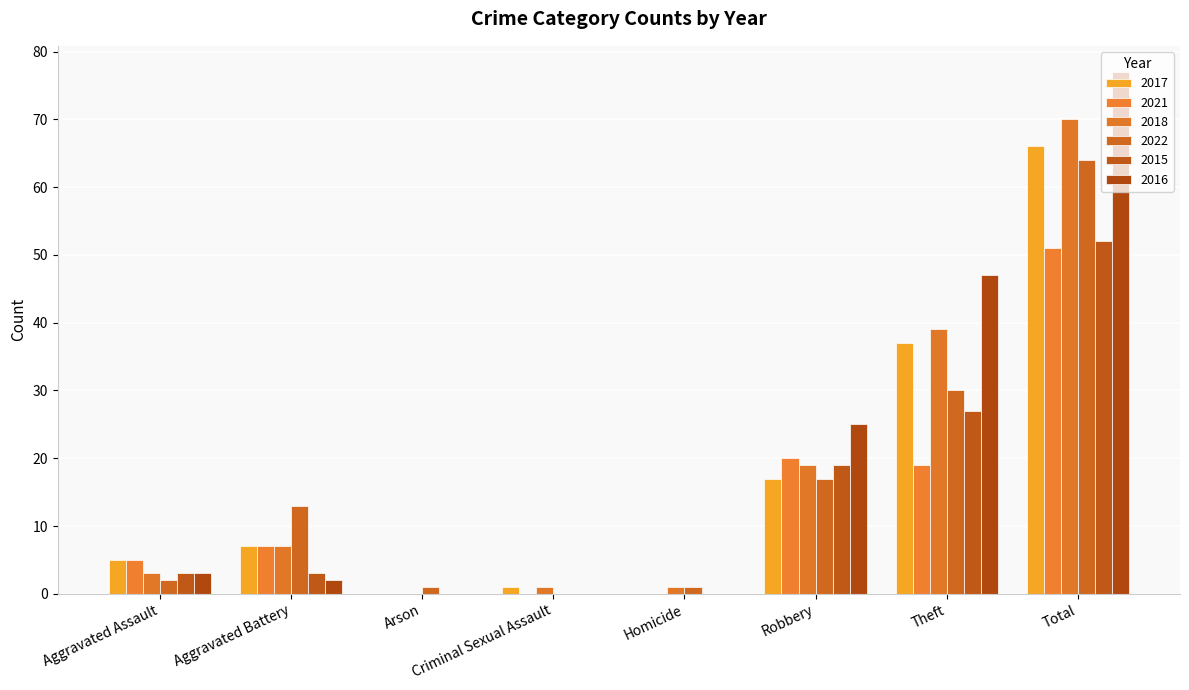

At which label does 2017 reach its minimum?

Arson